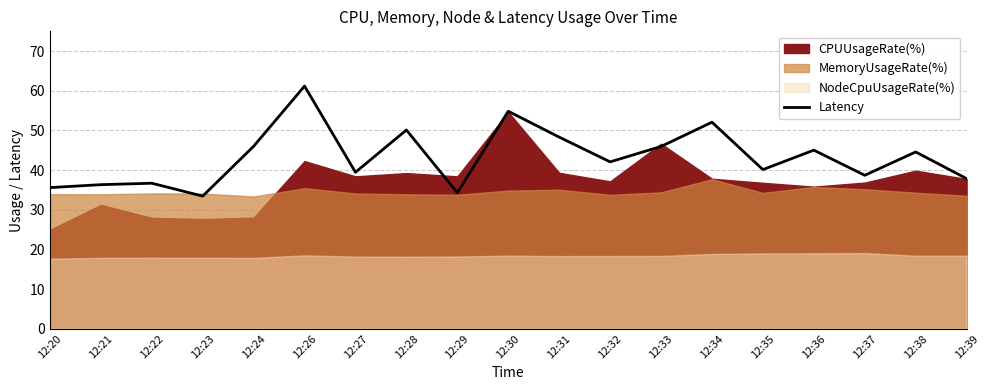

List the labels in order of value, largest first.

12:26, 12:30, 12:34, 12:28, 12:31, 12:24, 12:33, 12:36, 12:38, 12:32, 12:35, 12:27, 12:37, 12:39, 12:22, 12:21, 12:20, 12:29, 12:23